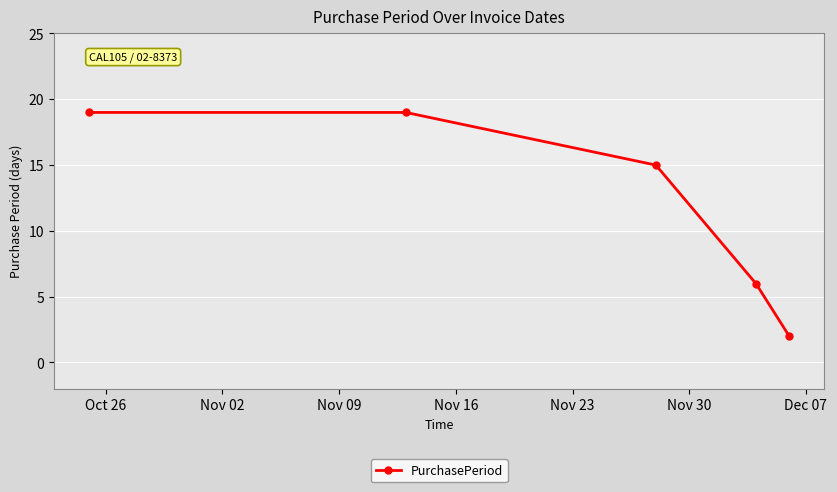

What is the difference between the maximum and minimum values?

17